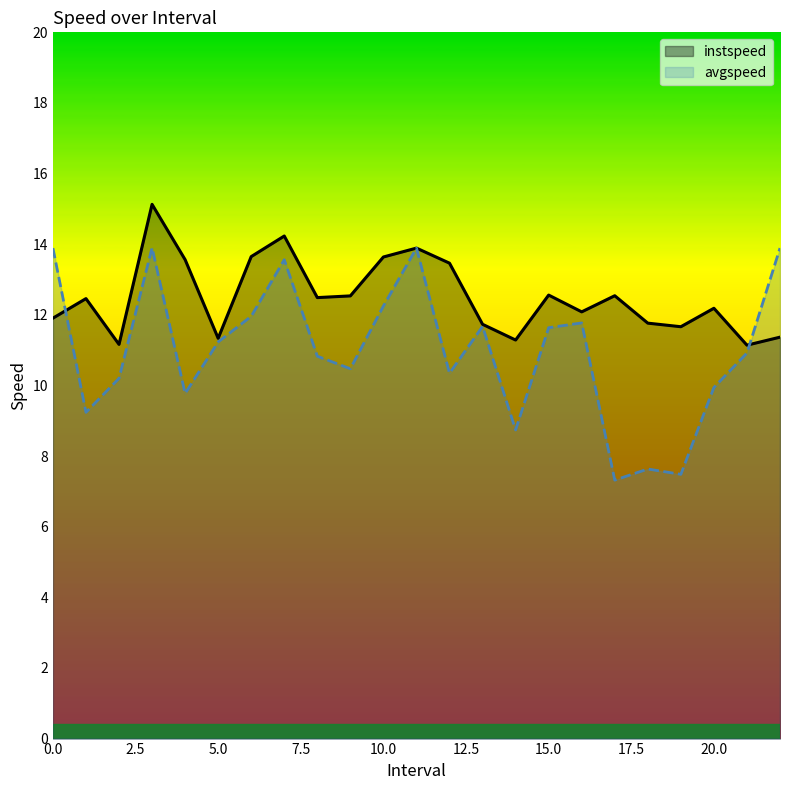

At which label is avgspeed closest to 10?

20